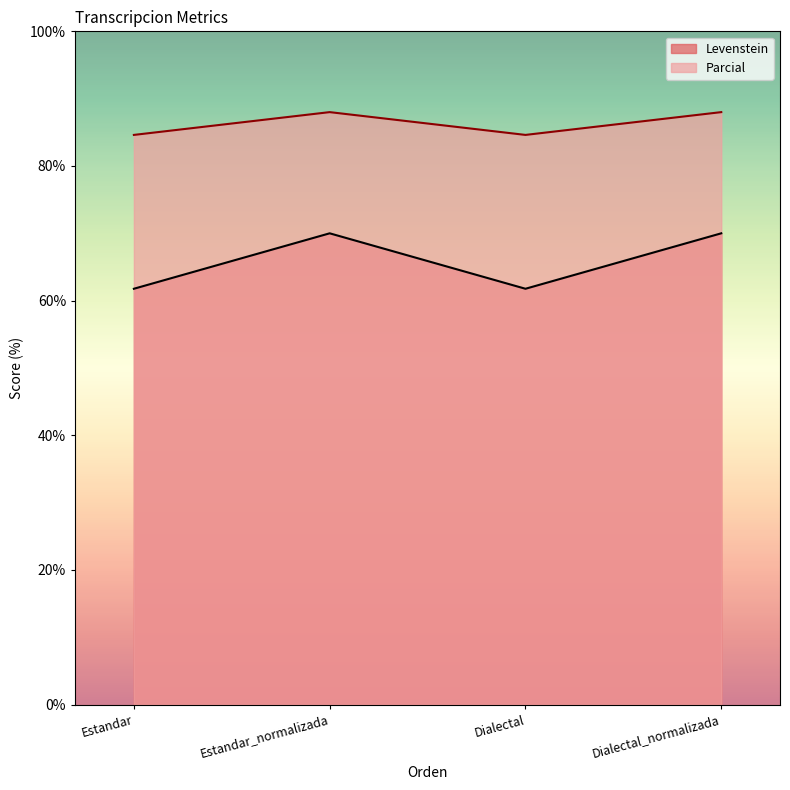

True or false: Parcial and Levenstein cross at least once.

False